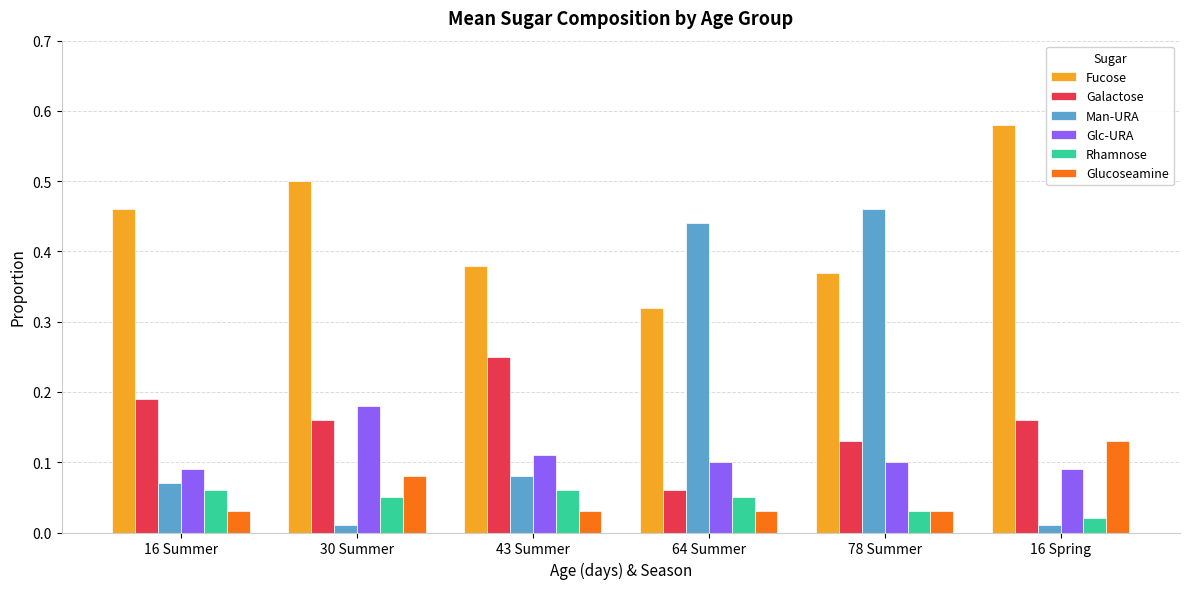

What is the label of the 4th bar from the left?

64 Summer